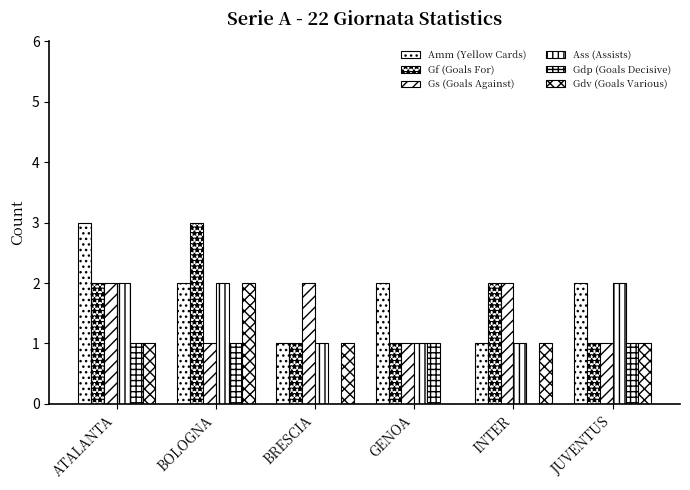

At which category is the sum across all series the highest?

ATALANTA